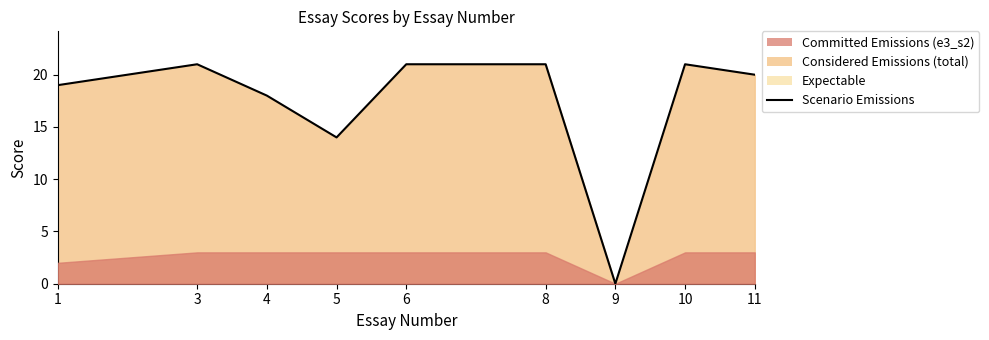

How many values are above zero?

8